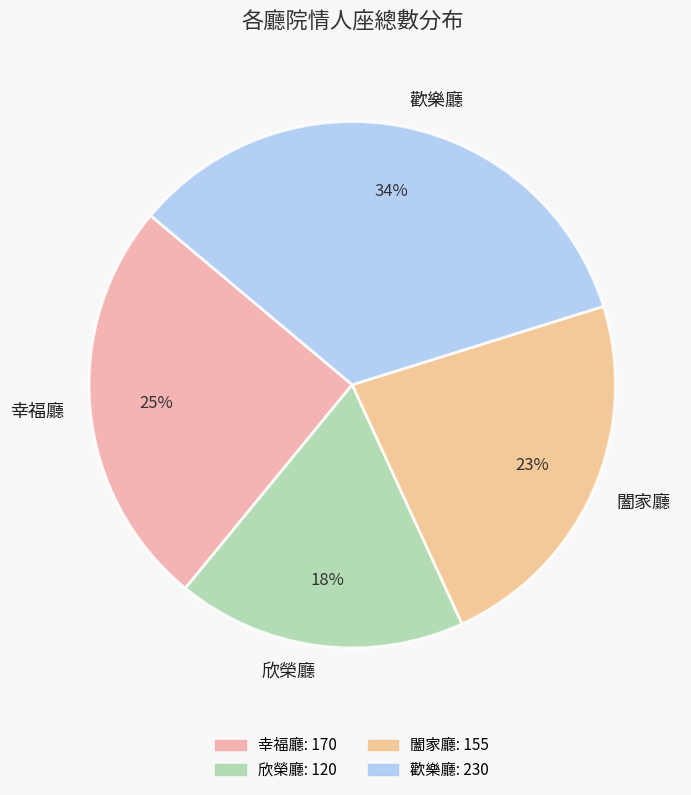

Does 歡樂廳 represent more than half of the total?

No